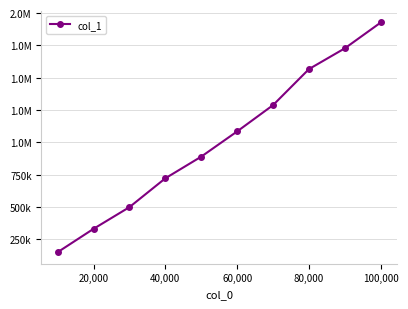

Does the chart have visible grid lines?

Yes